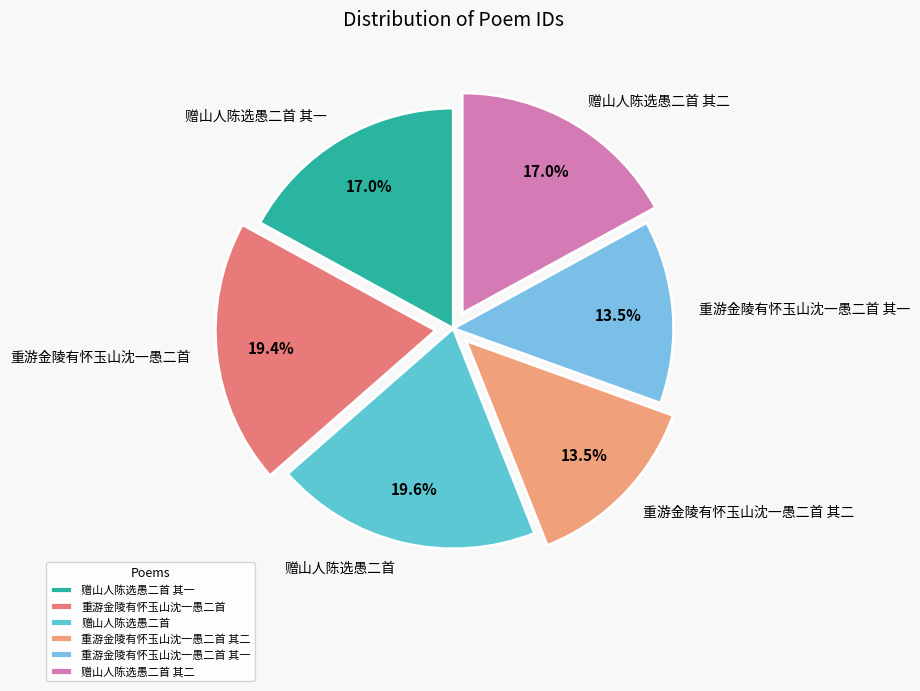

Is there any slice that represents more than half of the pie?

No